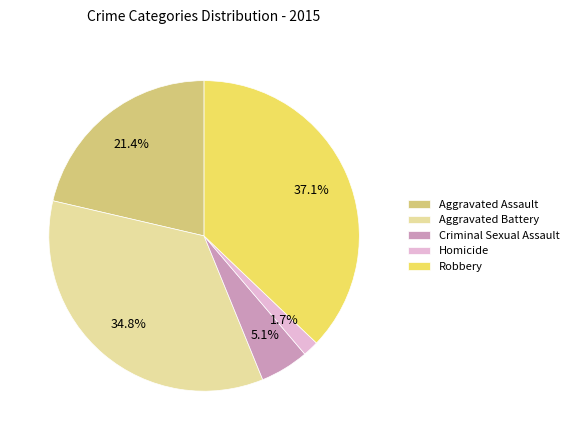

To the nearest percent, what portion does Criminal Sexual Assault represent?

5%